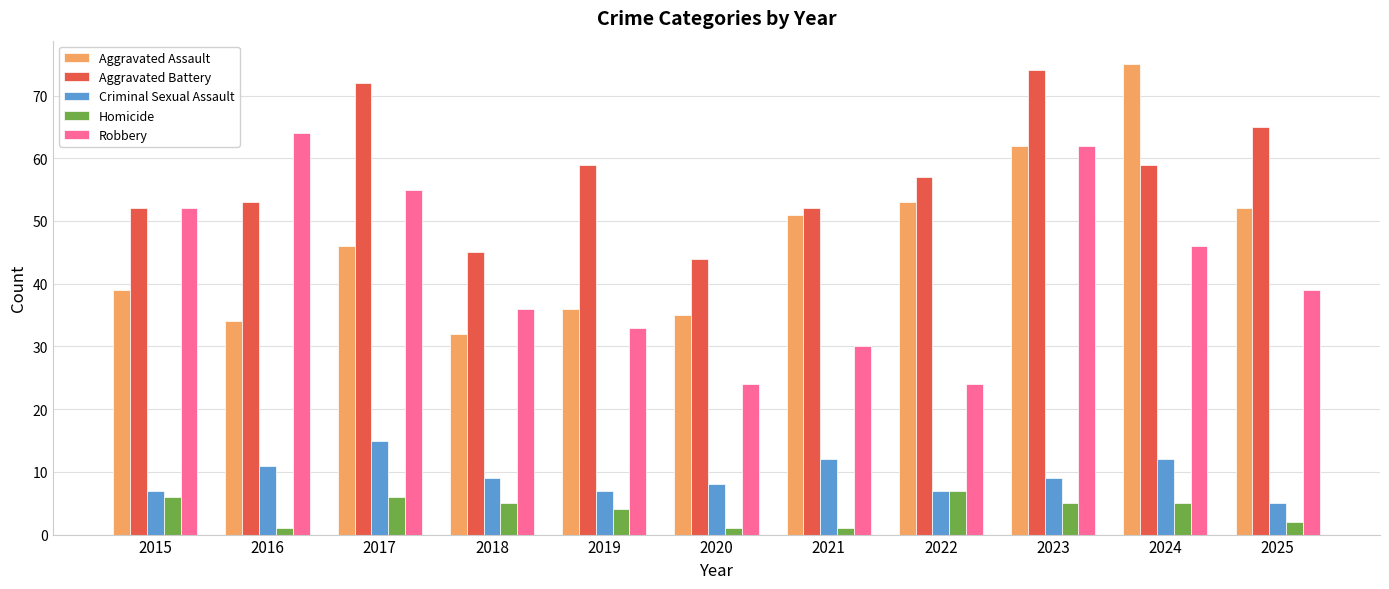

What is the difference between the Robbery values at 2021 and 2016?

34